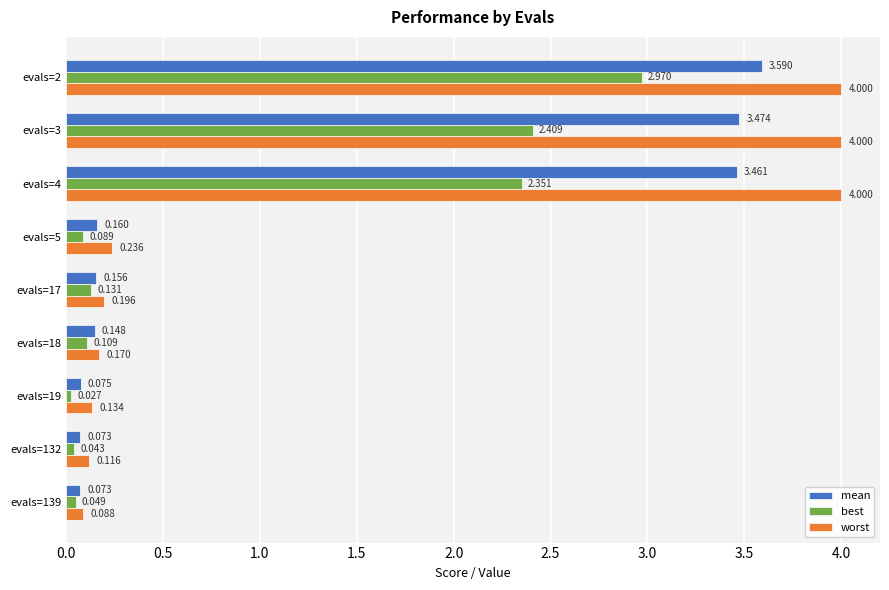

Which series has the largest range (max minus min)?

worst